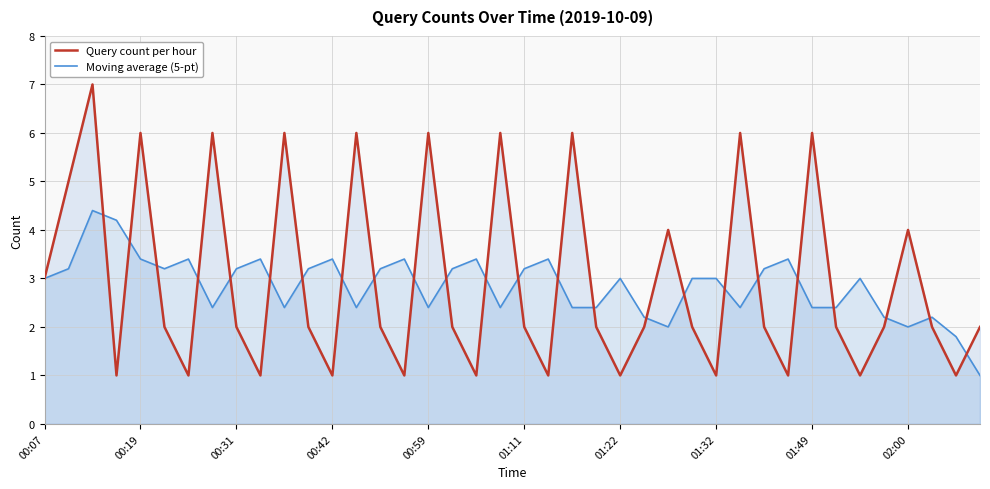

Which series has the widest spread of values?

Query count per hour